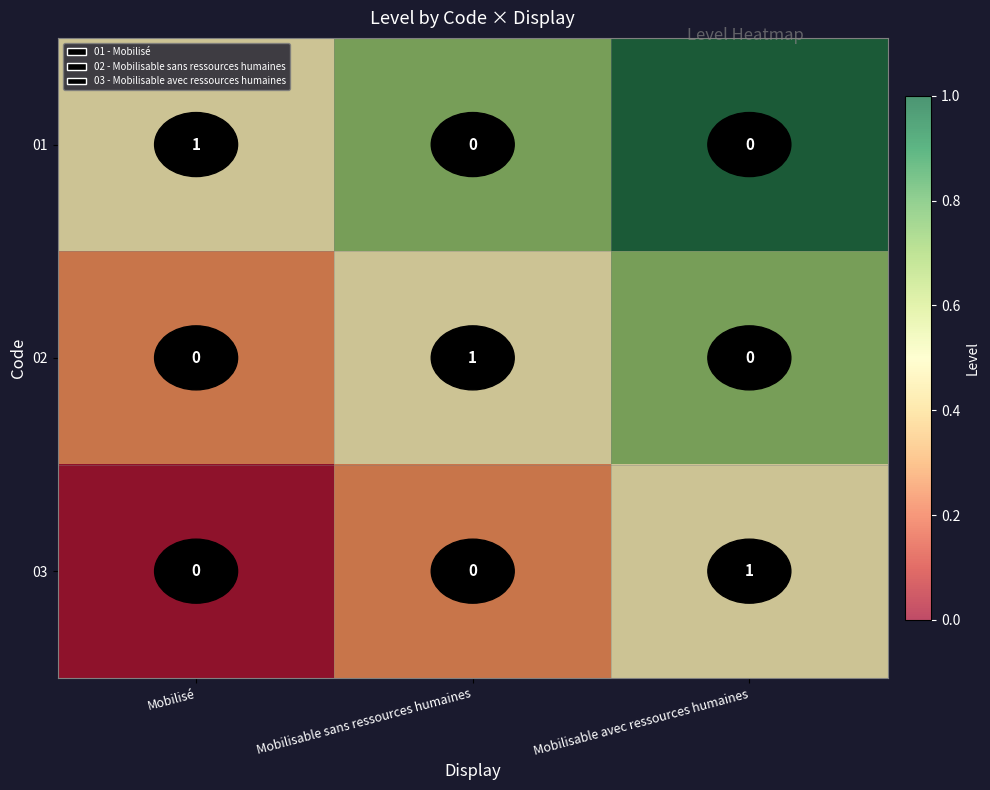

Between Mobilisé and Mobilisable sans ressources humaines, which is larger?

Mobilisable sans ressources humaines